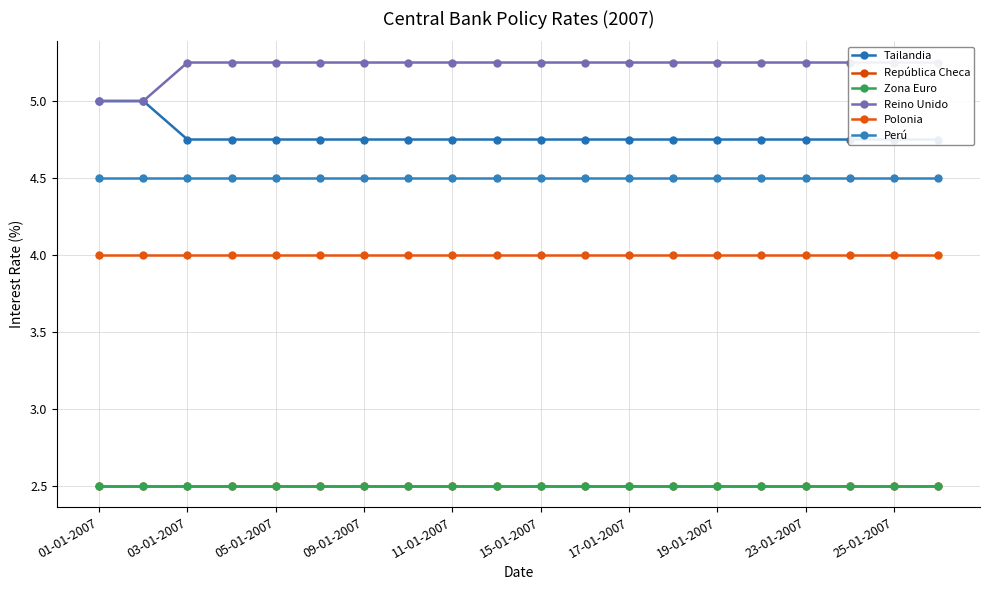

True or false: Polonia and Reino Unido intersect in this chart.

False